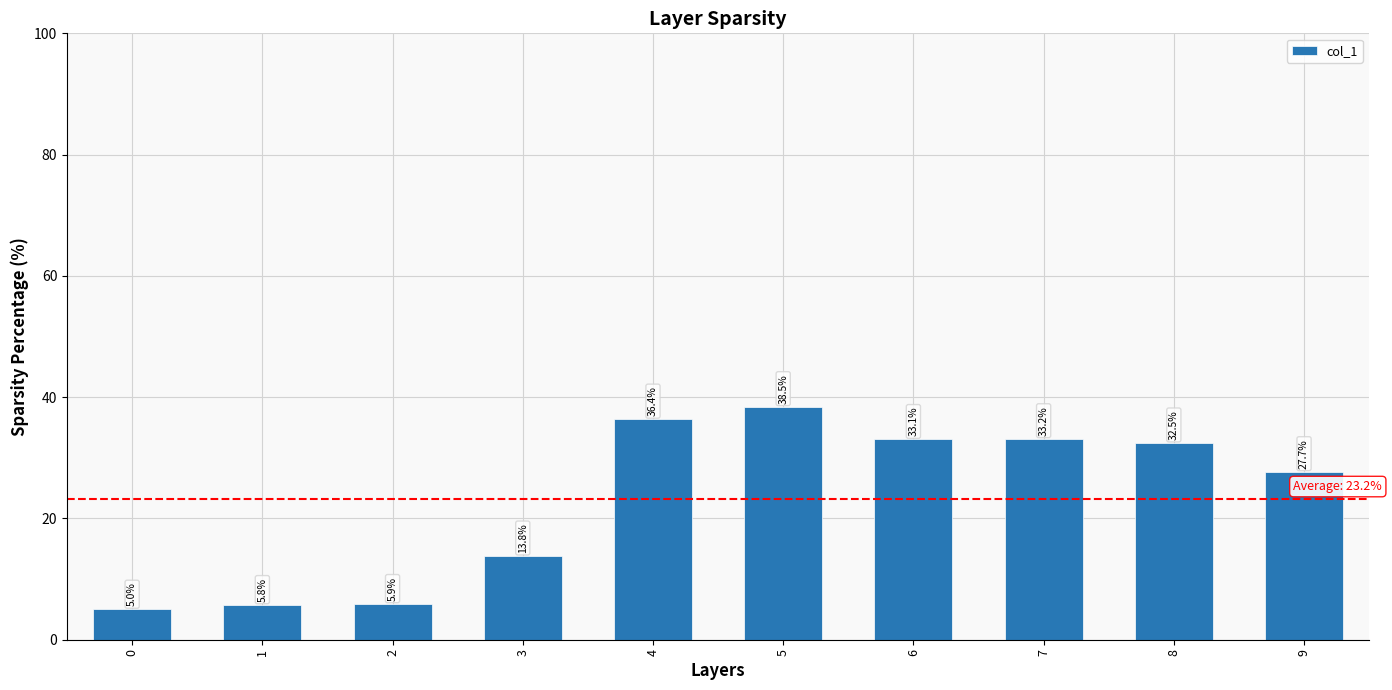

What is the average value?

23.2